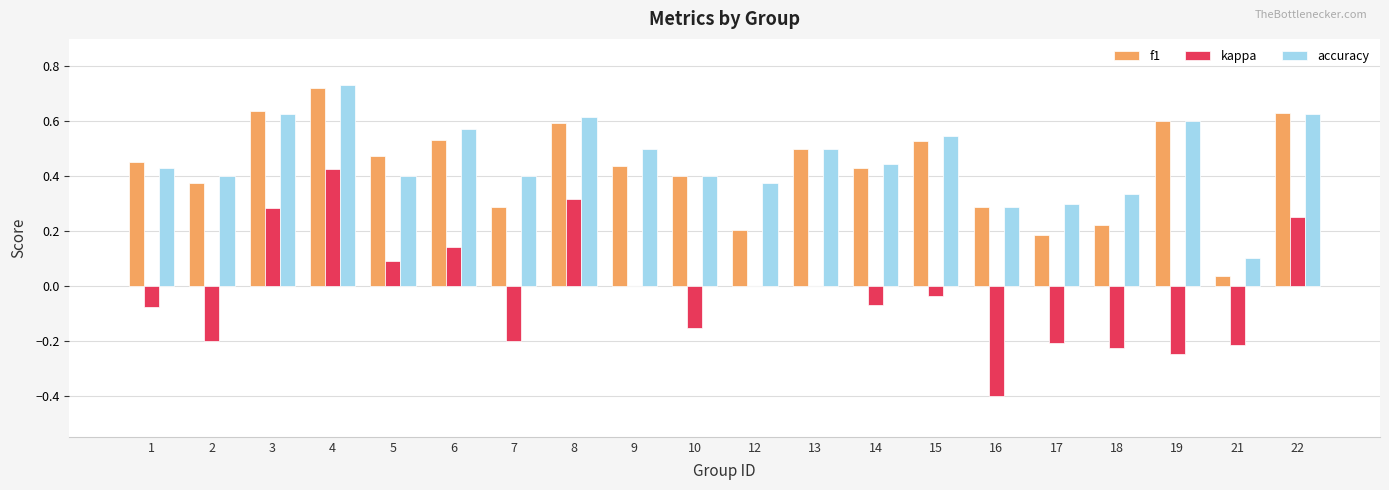

Count the number of categories in the chart.

20